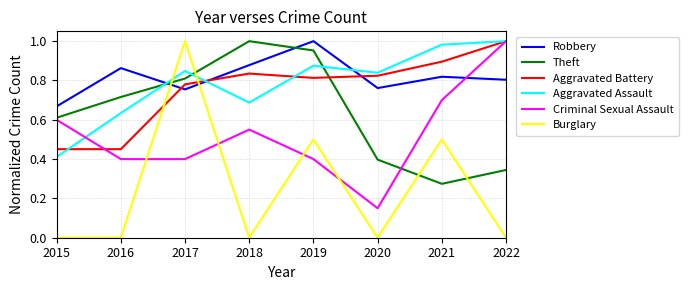

Rank the series at 2016 from highest to lowest value.

Robbery, Theft, Aggravated Assault, Aggravated Battery, Criminal Sexual Assault, Burglary